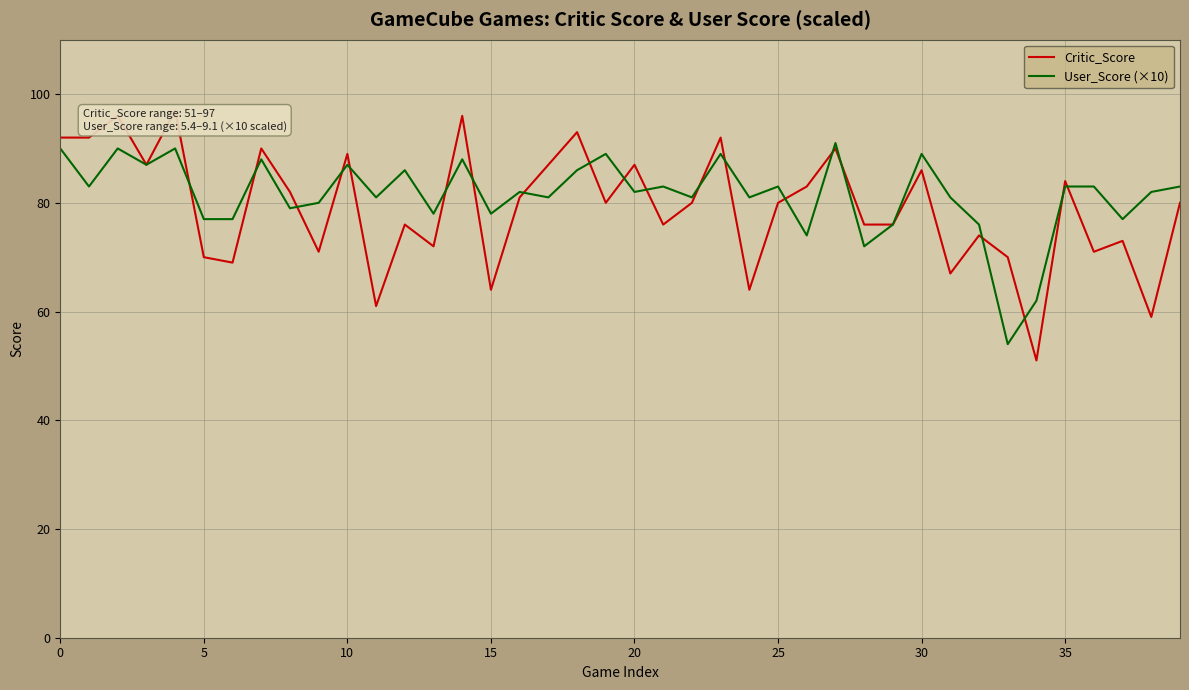

Which category has the lowest value across all series?

34